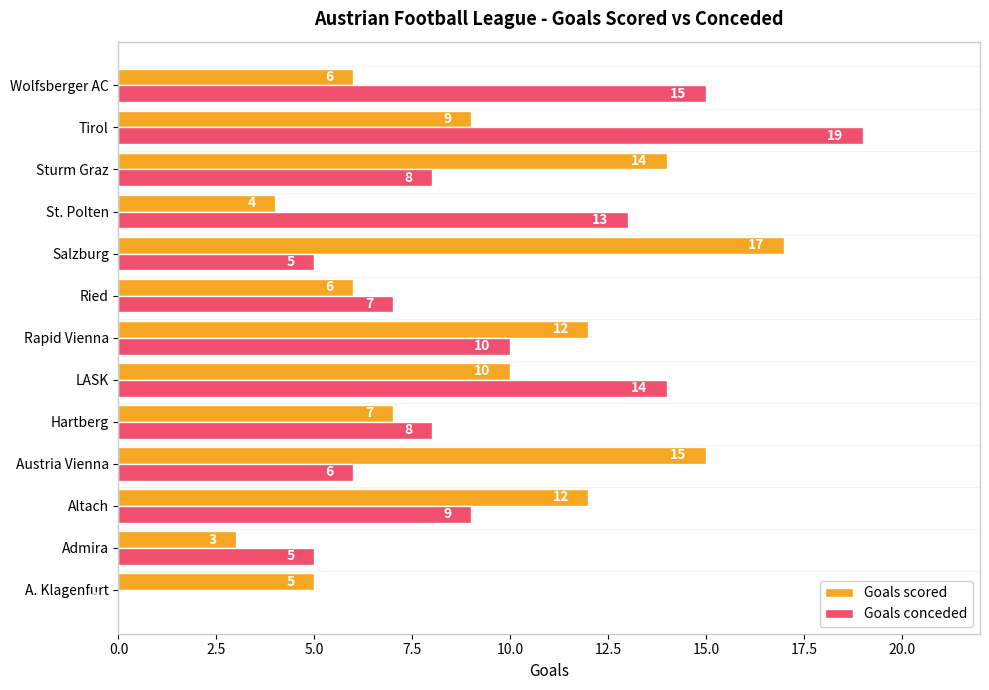

What is the approximate value of Goals scored at Altach, to the nearest 10?

10